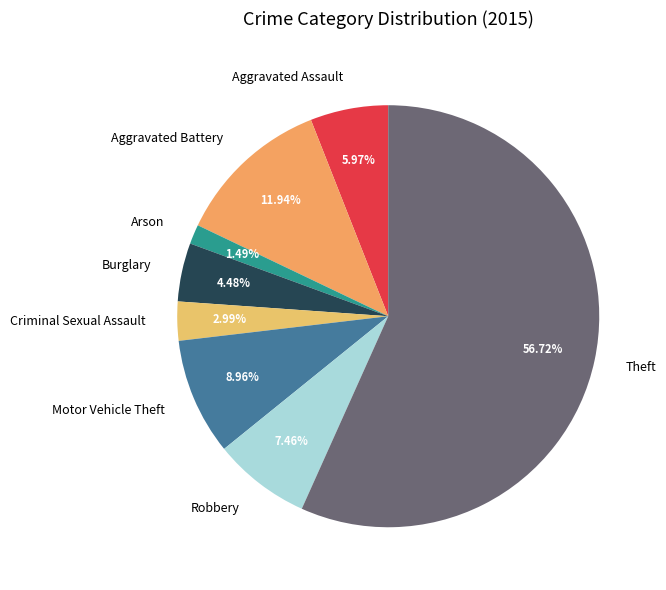

What is the ratio of the value at Aggravated Battery to the value at Motor Vehicle Theft?

1.3